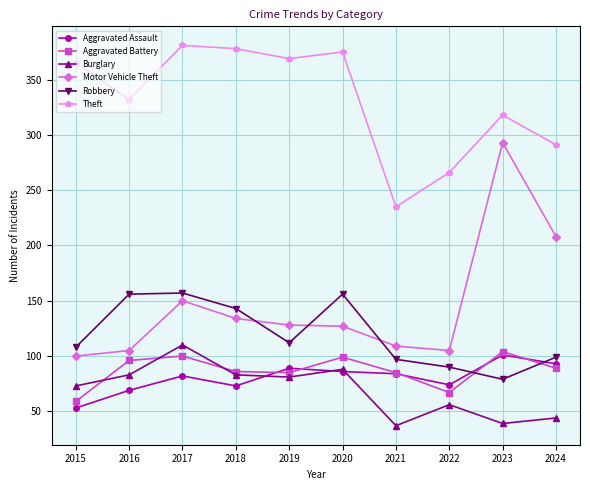

At how many categories does at least one series exceed 313?

7